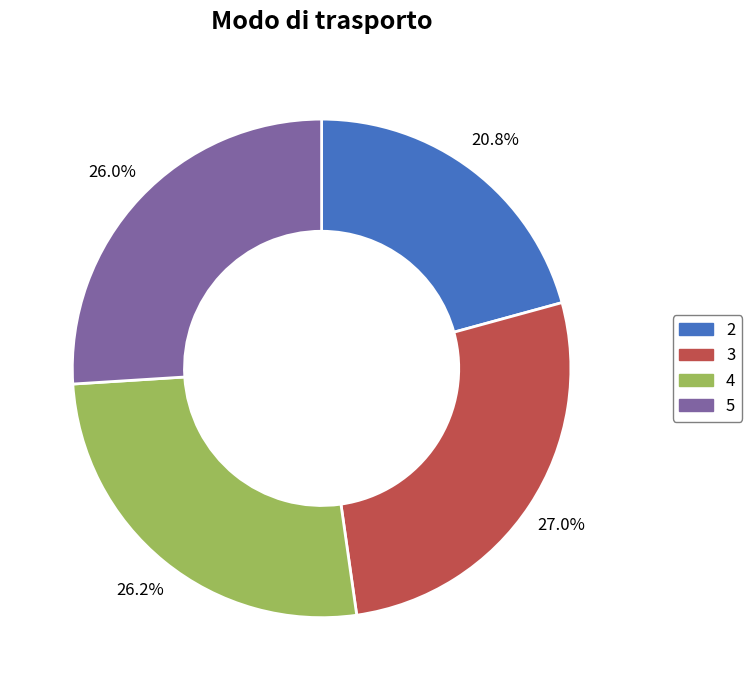

Is there a majority slice in this chart?

No